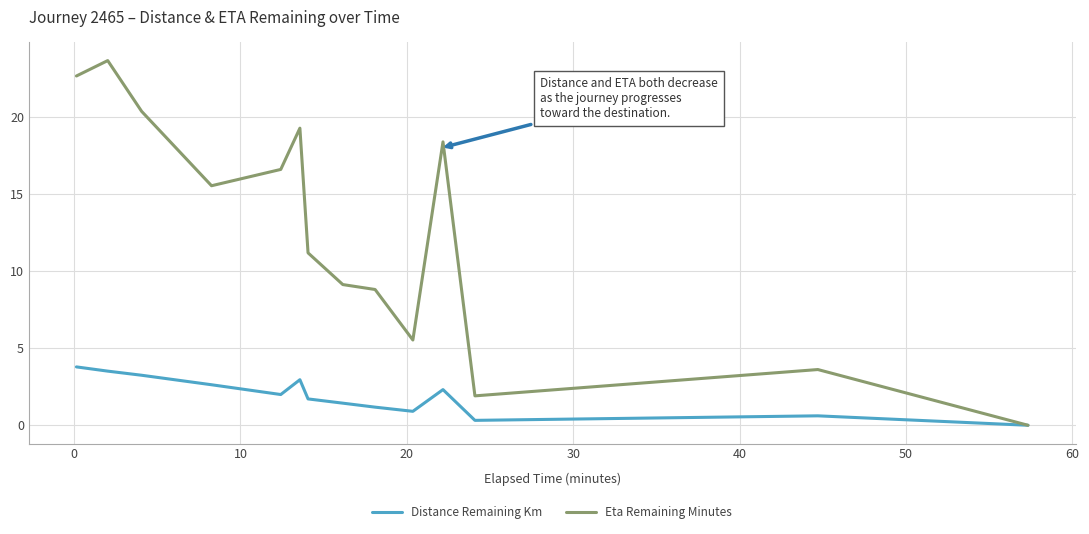

Which series has the largest range (max minus min)?

Eta Remaining Minutes